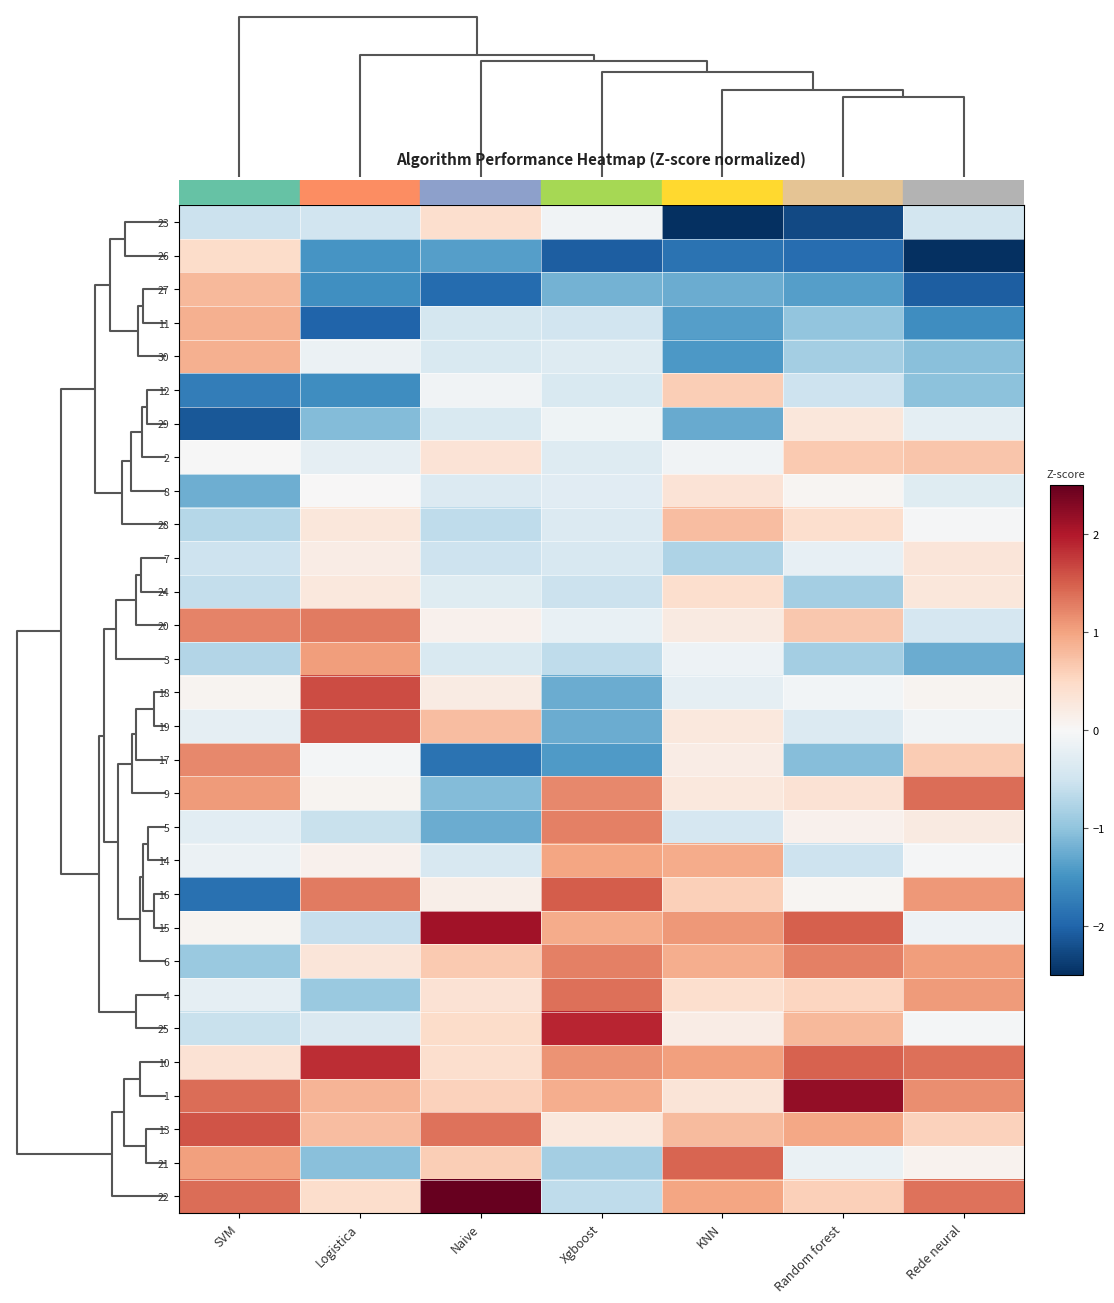

Count the number of data series in this chart.

30